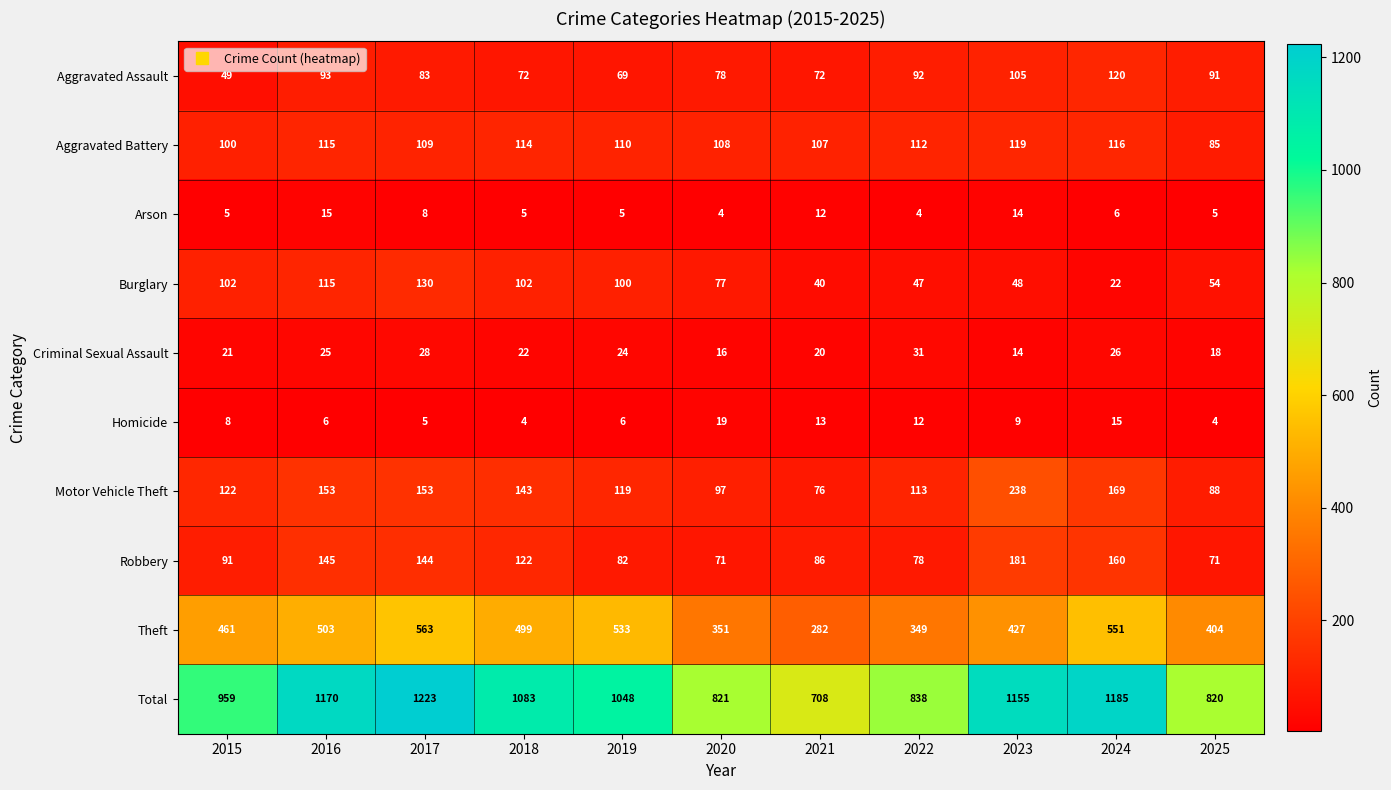

True or false: Criminal Sexual Assault has a value of 6 at 2025.

False